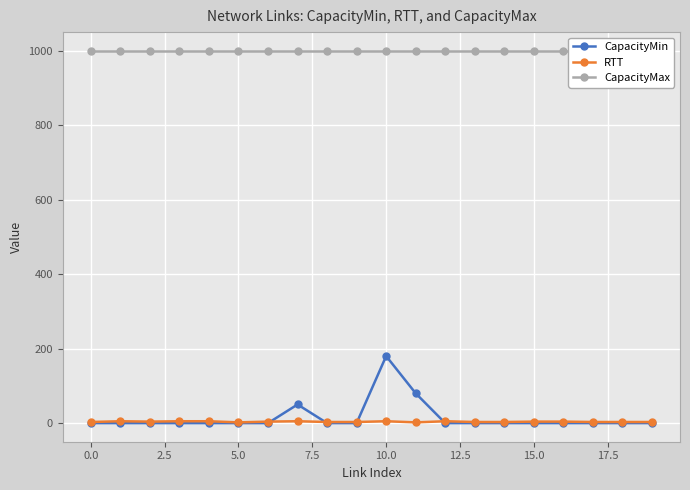

True or false: RTT and CapacityMax intersect in this chart.

False